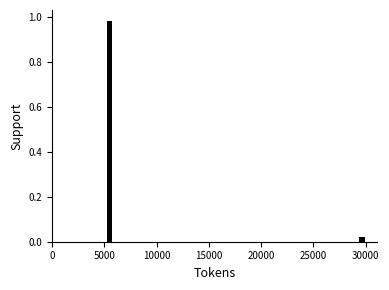

Read against the x-axis, roughly where is the centre of the tallest bar?

5500